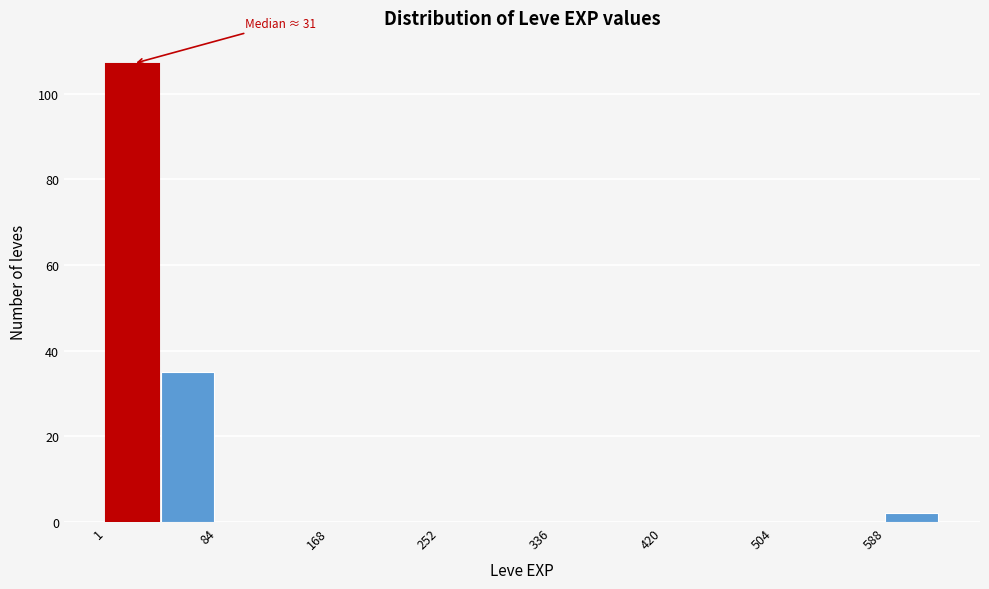

Over which range of the x-axis is the bar tallest?

0 to 40